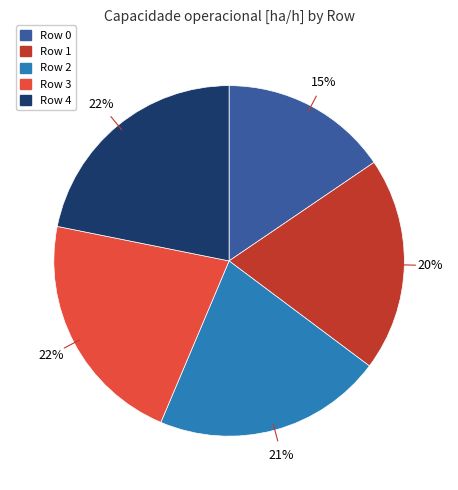

Between Row 4 and Row 2, which is larger?

Row 4